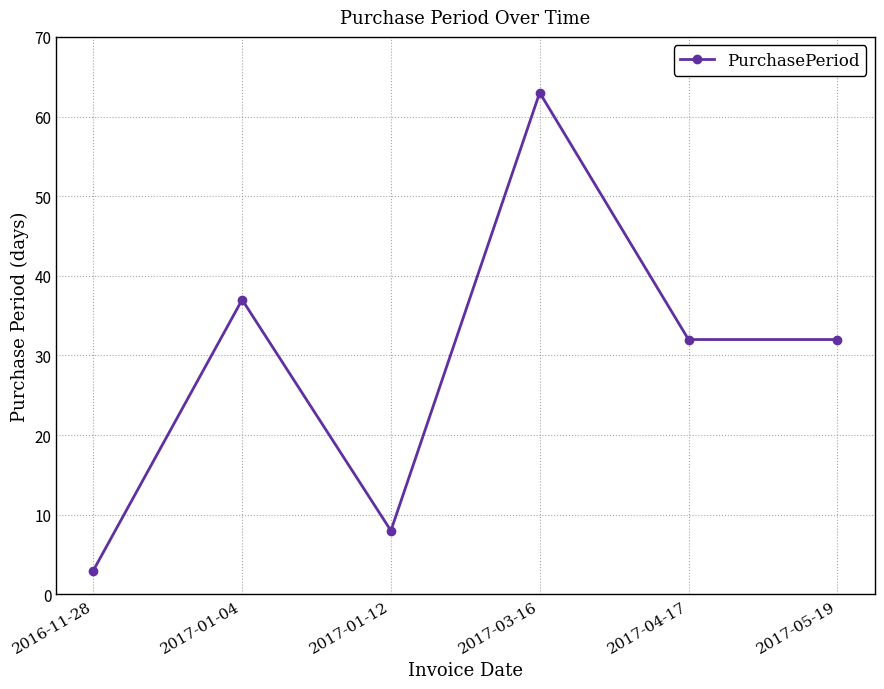

The chart shows a value of 49 at 2017-05-19. True or false?

False